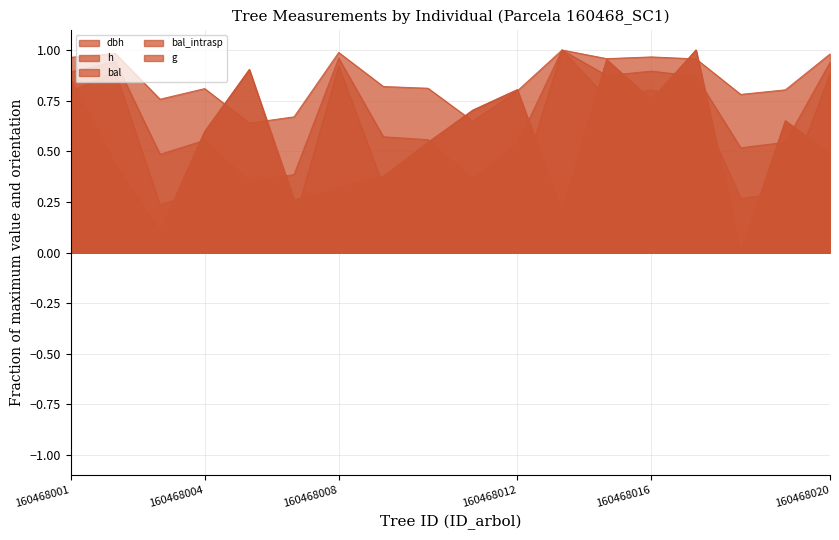

What is the difference between the highest and lowest values at 160468005?

0.8